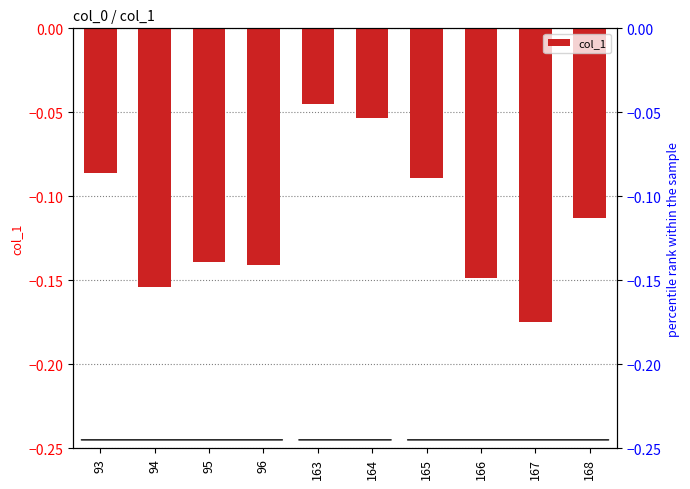

The chart shows a value of -0.1 at 165. True or false?

True